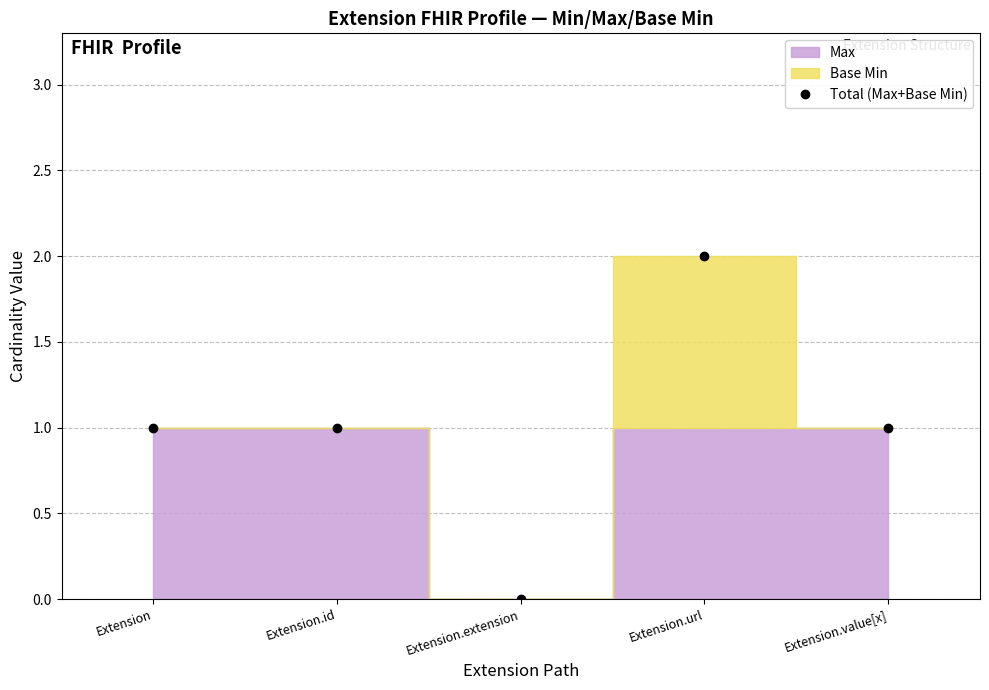

At which category does the data reach its first local valley?

Extension.extension